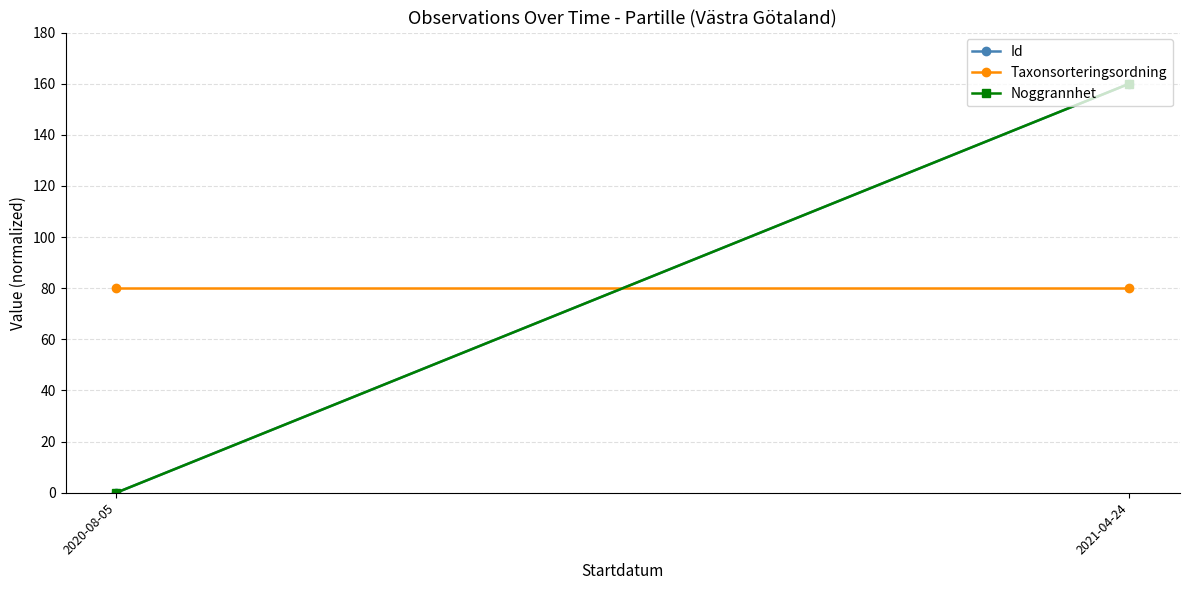

Is it true that Id equals 242 at 2021-04-24?

False